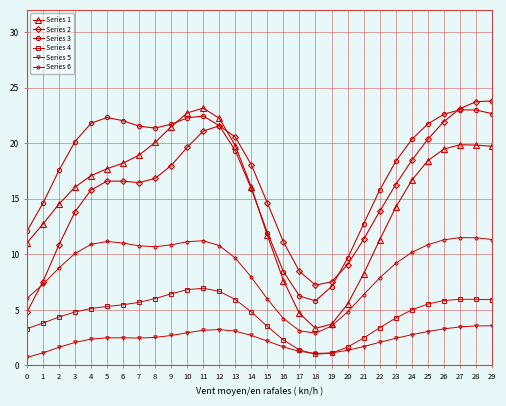

What is the minimum value for Series 6?

2.9